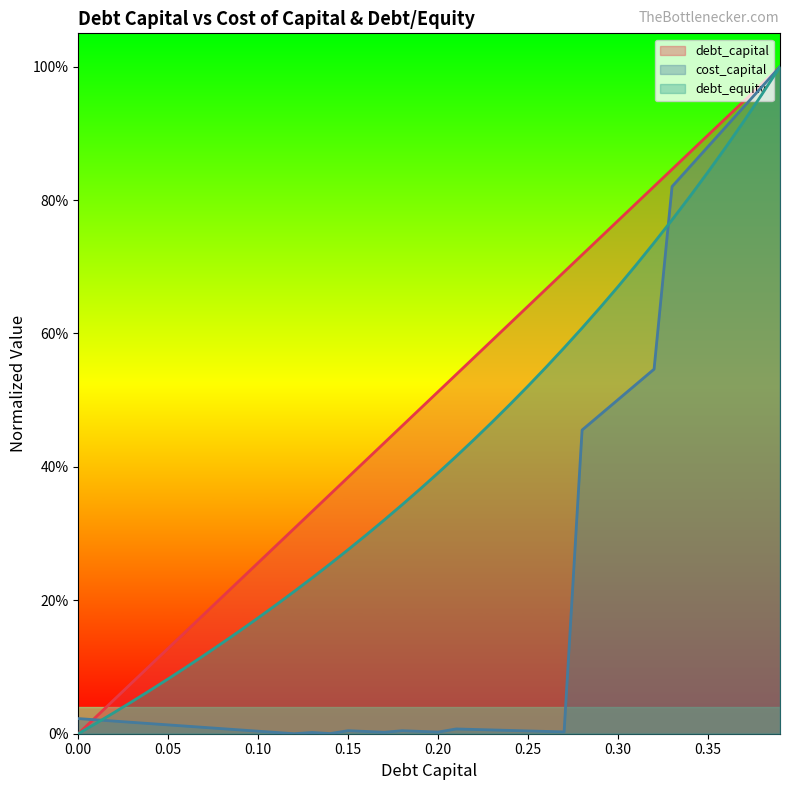

What are all the series names shown in the legend?

debt_capital, cost_capital, debt_equity